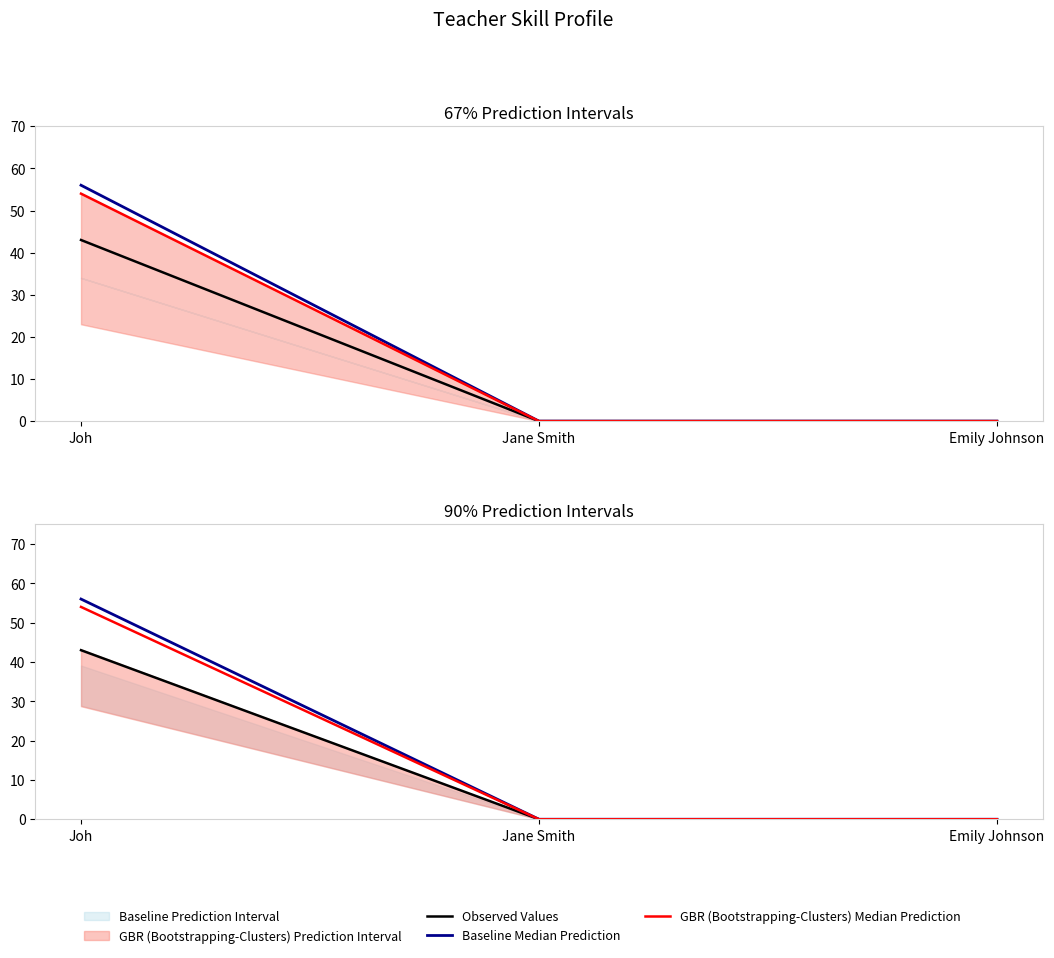

Which label corresponds to the largest value in the chart?

Joh